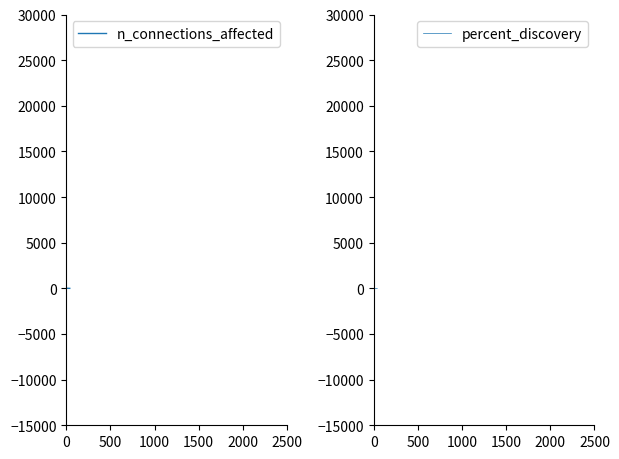

Does the chart have visible grid lines?

No